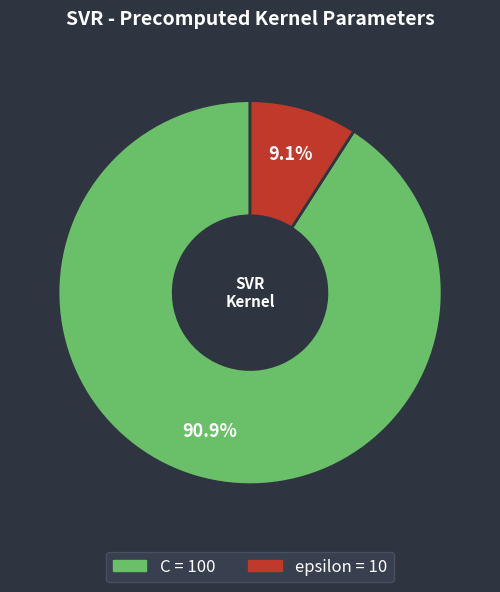

How many slices are in this pie chart?

2